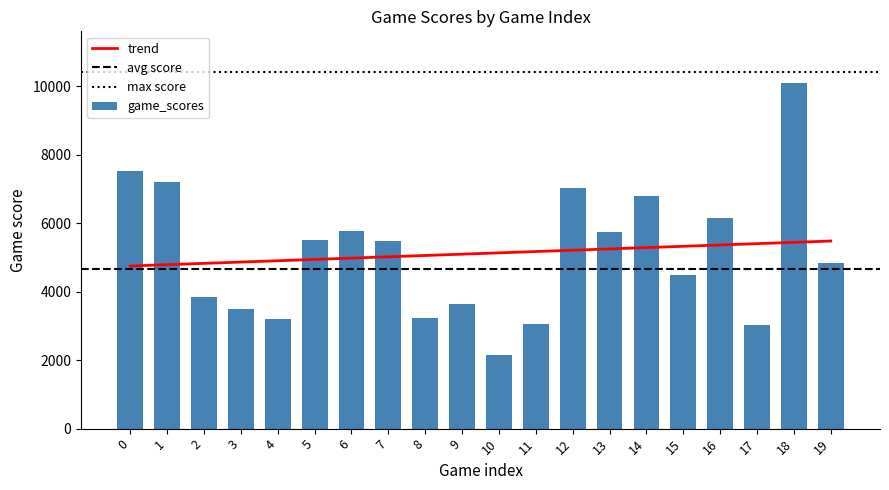

What is the sum of the values at 1 and 6?

12996